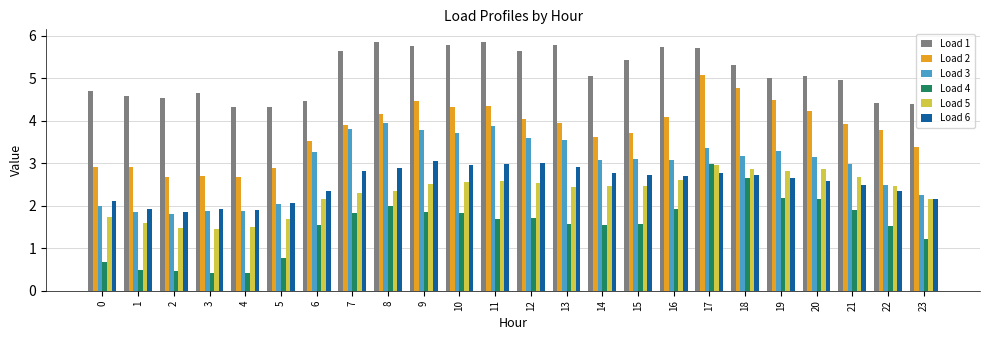

Which series has the largest total across all categories?

Load 1